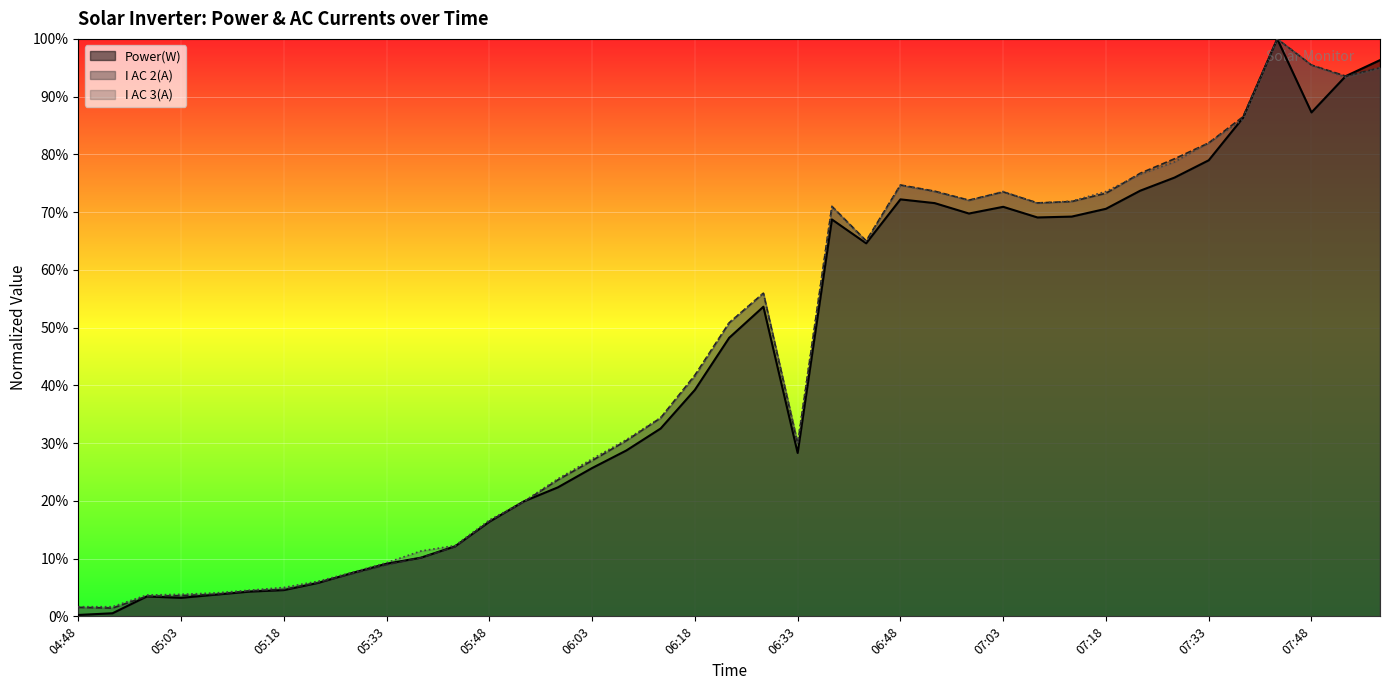

Reading left to right, extract all data points from this chart.

Power(W): 04:48=0.2	04:53=0.5	04:58=3.4	05:03=3.2	05:08=3.7	05:13=4.3	05:18=4.5	05:23=5.8	05:28=7.5	05:33=9.1	05:38=10.2	05:43=12.1	05:48=16.4	05:53=19.9	05:58=22.3	06:03=25.7	06:08=28.7	06:13=32.5	06:18=39.2	06:23=48.2	06:28=53.6	06:33=28.3	06:38=68.7	06:43=64.6	06:48=72.2	06:53=71.6	06:58=69.8	07:03=70.9	07:08=69.1	07:13=69.2	07:18=70.6	07:23=73.7	07:28=76.0	07:33=79.0	07:38=86.3	07:43=100.0	07:48=87.3	07:53=93.6	07:58=96.3
I AC 2(A): 04:48=1.6	04:53=1.4	04:58=3.5	05:03=3.6	05:08=3.8	05:13=4.4	05:18=4.7	05:23=5.8	05:28=7.4	05:33=8.9	05:38=10.1	05:43=12.1	05:48=16.5	05:53=19.8	05:58=23.6	06:03=27.0	06:08=30.4	06:13=34.4	06:18=41.8	06:23=50.8	06:28=56.0	06:33=29.8	06:38=71.0	06:43=65.0	06:48=74.7	06:53=73.6	06:58=72.1	07:03=73.5	07:08=71.6	07:13=71.8	07:18=73.3	07:23=76.7	07:28=79.2	07:33=82.0	07:38=86.5	07:43=100.0	07:48=95.5	07:53=93.6	07:58=95.0
I AC 3(A): 04:48=1.7	04:53=1.7	04:58=3.7	05:03=3.8	05:08=4.0	05:13=4.5	05:18=5.0	05:23=6.1	05:28=7.6	05:33=9.3	05:38=11.3	05:43=12.3	05:48=16.7	05:53=19.9	05:58=23.8	06:03=27.3	06:08=30.6	06:13=34.4	06:18=41.5	06:23=50.8	06:28=56.0	06:33=30.1	06:38=71.0	06:43=64.9	06:48=74.6	06:53=73.6	06:58=72.0	07:03=73.6	07:08=71.5	07:13=71.9	07:18=73.6	07:23=76.5	07:28=78.7	07:33=82.0	07:38=86.1	07:43=100.0	07:48=95.5	07:53=93.3	07:58=95.0